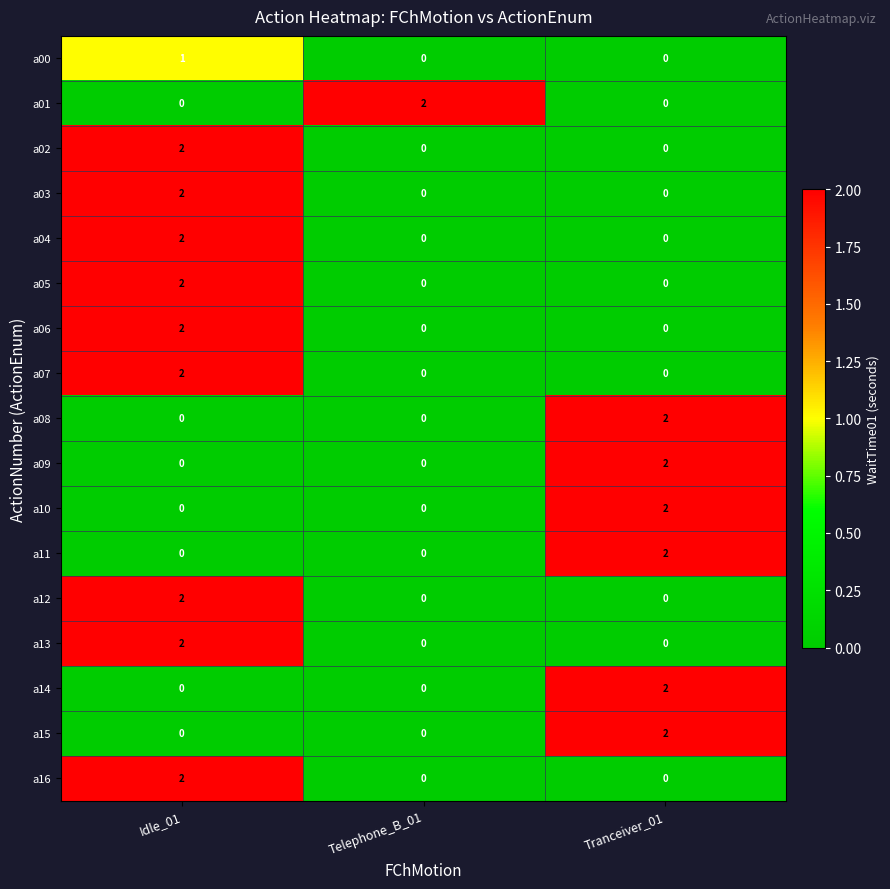

True or false: a05 has a value of 0 at Tranceiver_01.

True